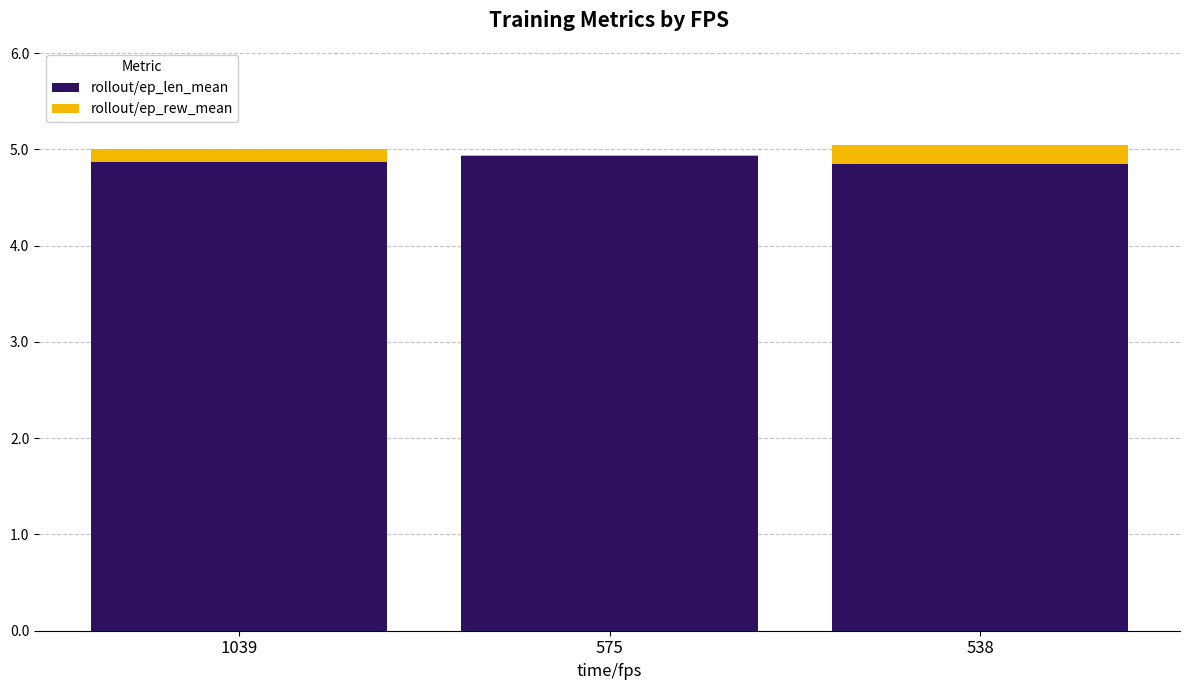

Which series has the largest range (max minus min)?

rollout/ep_rew_mean